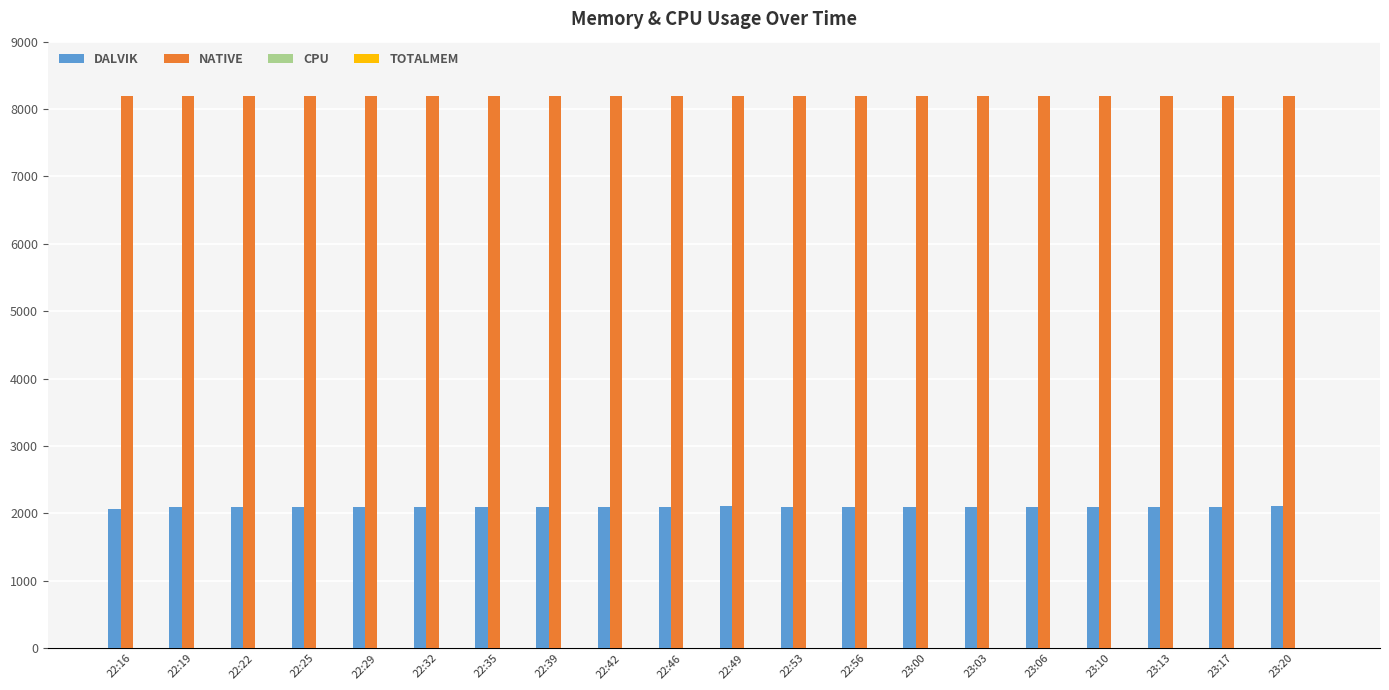

How many bars are there in each group?

2